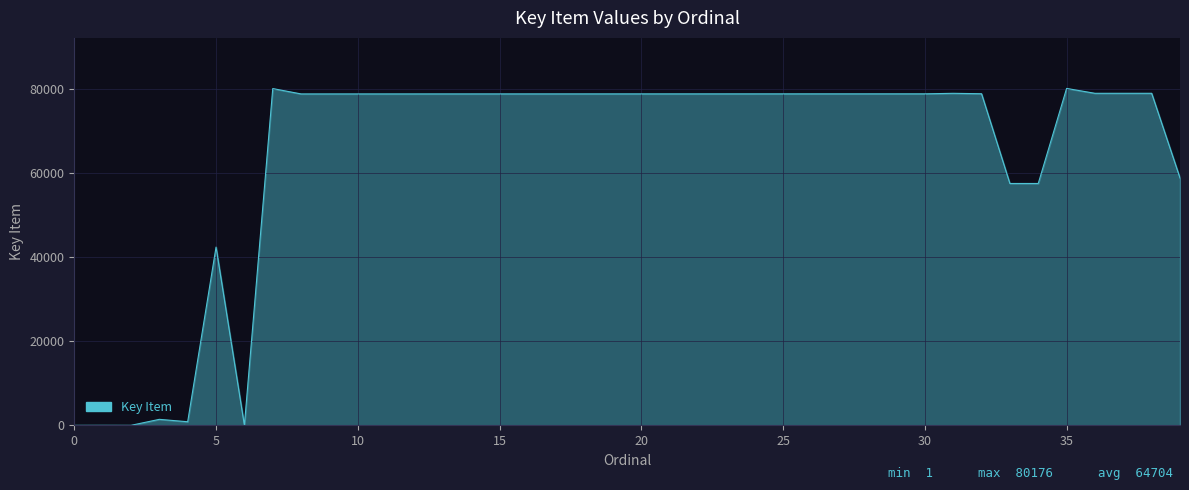

What is the difference between the maximum and second lowest values?

80176